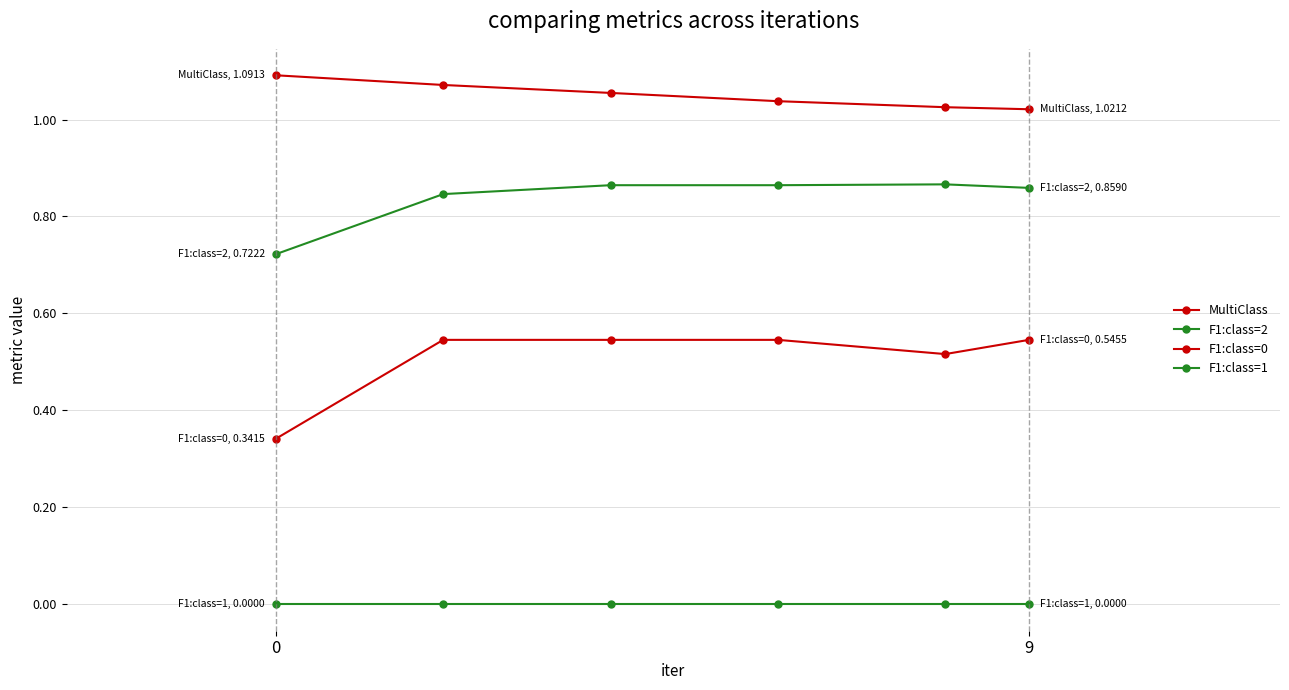

True or false: MultiClass and F1:class=2 intersect in this chart.

False